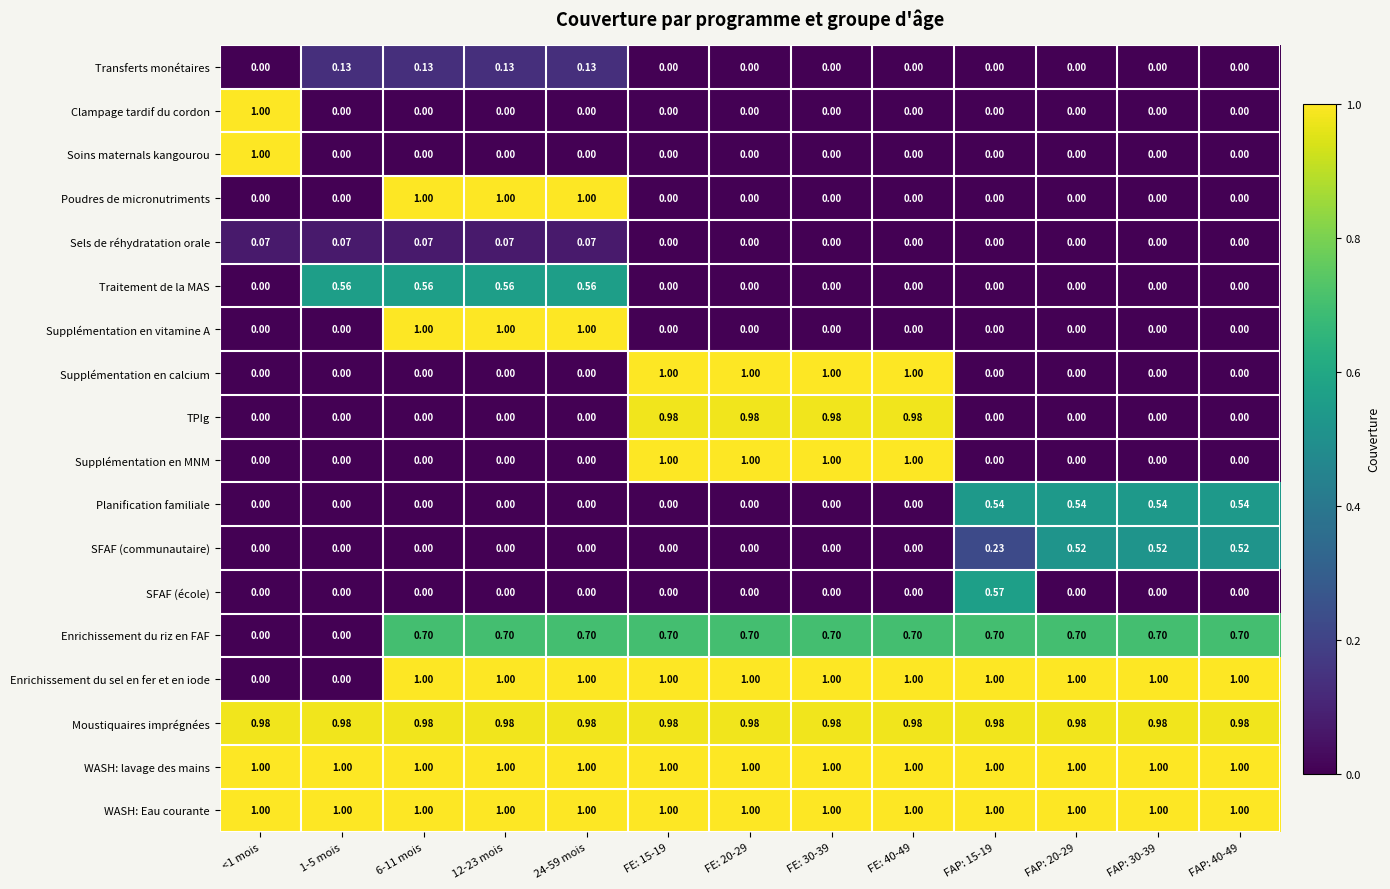

Reading left to right, list all the values displayed in this chart.

Transferts monétaires: <1 mois=0.0	1-5 mois=0.1	6-11 mois=0.1	12-23 mois=0.1	24-59 mois=0.1	FE: 15-19=0.0	FE: 20-29=0.0	FE: 30-39=0.0	FE: 40-49=0.0	FAP: 15-19=0.0	FAP: 20-29=0.0	FAP: 30-39=0.0	FAP: 40-49=0.0
Clampage tardif du cordon: <1 mois=1.0	1-5 mois=0.0	6-11 mois=0.0	12-23 mois=0.0	24-59 mois=0.0	FE: 15-19=0.0	FE: 20-29=0.0	FE: 30-39=0.0	FE: 40-49=0.0	FAP: 15-19=0.0	FAP: 20-29=0.0	FAP: 30-39=0.0	FAP: 40-49=0.0
Soins maternals kangourou: <1 mois=1.0	1-5 mois=0.0	6-11 mois=0.0	12-23 mois=0.0	24-59 mois=0.0	FE: 15-19=0.0	FE: 20-29=0.0	FE: 30-39=0.0	FE: 40-49=0.0	FAP: 15-19=0.0	FAP: 20-29=0.0	FAP: 30-39=0.0	FAP: 40-49=0.0
Poudres de micronutriments: <1 mois=0.0	1-5 mois=0.0	6-11 mois=1.0	12-23 mois=1.0	24-59 mois=1.0	FE: 15-19=0.0	FE: 20-29=0.0	FE: 30-39=0.0	FE: 40-49=0.0	FAP: 15-19=0.0	FAP: 20-29=0.0	FAP: 30-39=0.0	FAP: 40-49=0.0
Sels de réhydratation orale: <1 mois=0.1	1-5 mois=0.1	6-11 mois=0.1	12-23 mois=0.1	24-59 mois=0.1	FE: 15-19=0.0	FE: 20-29=0.0	FE: 30-39=0.0	FE: 40-49=0.0	FAP: 15-19=0.0	FAP: 20-29=0.0	FAP: 30-39=0.0	FAP: 40-49=0.0
Traitement de la MAS: <1 mois=0.0	1-5 mois=0.6	6-11 mois=0.6	12-23 mois=0.6	24-59 mois=0.6	FE: 15-19=0.0	FE: 20-29=0.0	FE: 30-39=0.0	FE: 40-49=0.0	FAP: 15-19=0.0	FAP: 20-29=0.0	FAP: 30-39=0.0	FAP: 40-49=0.0
Supplémentation en vitamine A: <1 mois=0.0	1-5 mois=0.0	6-11 mois=1.0	12-23 mois=1.0	24-59 mois=1.0	FE: 15-19=0.0	FE: 20-29=0.0	FE: 30-39=0.0	FE: 40-49=0.0	FAP: 15-19=0.0	FAP: 20-29=0.0	FAP: 30-39=0.0	FAP: 40-49=0.0
Supplémentation en calcium: <1 mois=0.0	1-5 mois=0.0	6-11 mois=0.0	12-23 mois=0.0	24-59 mois=0.0	FE: 15-19=1.0	FE: 20-29=1.0	FE: 30-39=1.0	FE: 40-49=1.0	FAP: 15-19=0.0	FAP: 20-29=0.0	FAP: 30-39=0.0	FAP: 40-49=0.0
TPIg: <1 mois=0.0	1-5 mois=0.0	6-11 mois=0.0	12-23 mois=0.0	24-59 mois=0.0	FE: 15-19=1.0	FE: 20-29=1.0	FE: 30-39=1.0	FE: 40-49=1.0	FAP: 15-19=0.0	FAP: 20-29=0.0	FAP: 30-39=0.0	FAP: 40-49=0.0
Supplémentation en MNM: <1 mois=0.0	1-5 mois=0.0	6-11 mois=0.0	12-23 mois=0.0	24-59 mois=0.0	FE: 15-19=1.0	FE: 20-29=1.0	FE: 30-39=1.0	FE: 40-49=1.0	FAP: 15-19=0.0	FAP: 20-29=0.0	FAP: 30-39=0.0	FAP: 40-49=0.0
Planification familiale: <1 mois=0.0	1-5 mois=0.0	6-11 mois=0.0	12-23 mois=0.0	24-59 mois=0.0	FE: 15-19=0.0	FE: 20-29=0.0	FE: 30-39=0.0	FE: 40-49=0.0	FAP: 15-19=0.5	FAP: 20-29=0.5	FAP: 30-39=0.5	FAP: 40-49=0.5
SFAF (communautaire): <1 mois=0.0	1-5 mois=0.0	6-11 mois=0.0	12-23 mois=0.0	24-59 mois=0.0	FE: 15-19=0.0	FE: 20-29=0.0	FE: 30-39=0.0	FE: 40-49=0.0	FAP: 15-19=0.2	FAP: 20-29=0.5	FAP: 30-39=0.5	FAP: 40-49=0.5
SFAF (école): <1 mois=0.0	1-5 mois=0.0	6-11 mois=0.0	12-23 mois=0.0	24-59 mois=0.0	FE: 15-19=0.0	FE: 20-29=0.0	FE: 30-39=0.0	FE: 40-49=0.0	FAP: 15-19=0.6	FAP: 20-29=0.0	FAP: 30-39=0.0	FAP: 40-49=0.0
Enrichissement du riz en FAF: <1 mois=0.0	1-5 mois=0.0	6-11 mois=0.7	12-23 mois=0.7	24-59 mois=0.7	FE: 15-19=0.7	FE: 20-29=0.7	FE: 30-39=0.7	FE: 40-49=0.7	FAP: 15-19=0.7	FAP: 20-29=0.7	FAP: 30-39=0.7	FAP: 40-49=0.7
Enrichissement du sel en fer et en iode: <1 mois=0.0	1-5 mois=0.0	6-11 mois=1.0	12-23 mois=1.0	24-59 mois=1.0	FE: 15-19=1.0	FE: 20-29=1.0	FE: 30-39=1.0	FE: 40-49=1.0	FAP: 15-19=1.0	FAP: 20-29=1.0	FAP: 30-39=1.0	FAP: 40-49=1.0
Moustiquaires imprégnées: <1 mois=1.0	1-5 mois=1.0	6-11 mois=1.0	12-23 mois=1.0	24-59 mois=1.0	FE: 15-19=1.0	FE: 20-29=1.0	FE: 30-39=1.0	FE: 40-49=1.0	FAP: 15-19=1.0	FAP: 20-29=1.0	FAP: 30-39=1.0	FAP: 40-49=1.0
WASH: lavage des mains: <1 mois=1.0	1-5 mois=1.0	6-11 mois=1.0	12-23 mois=1.0	24-59 mois=1.0	FE: 15-19=1.0	FE: 20-29=1.0	FE: 30-39=1.0	FE: 40-49=1.0	FAP: 15-19=1.0	FAP: 20-29=1.0	FAP: 30-39=1.0	FAP: 40-49=1.0
WASH: Eau courante: <1 mois=1.0	1-5 mois=1.0	6-11 mois=1.0	12-23 mois=1.0	24-59 mois=1.0	FE: 15-19=1.0	FE: 20-29=1.0	FE: 30-39=1.0	FE: 40-49=1.0	FAP: 15-19=1.0	FAP: 20-29=1.0	FAP: 30-39=1.0	FAP: 40-49=1.0